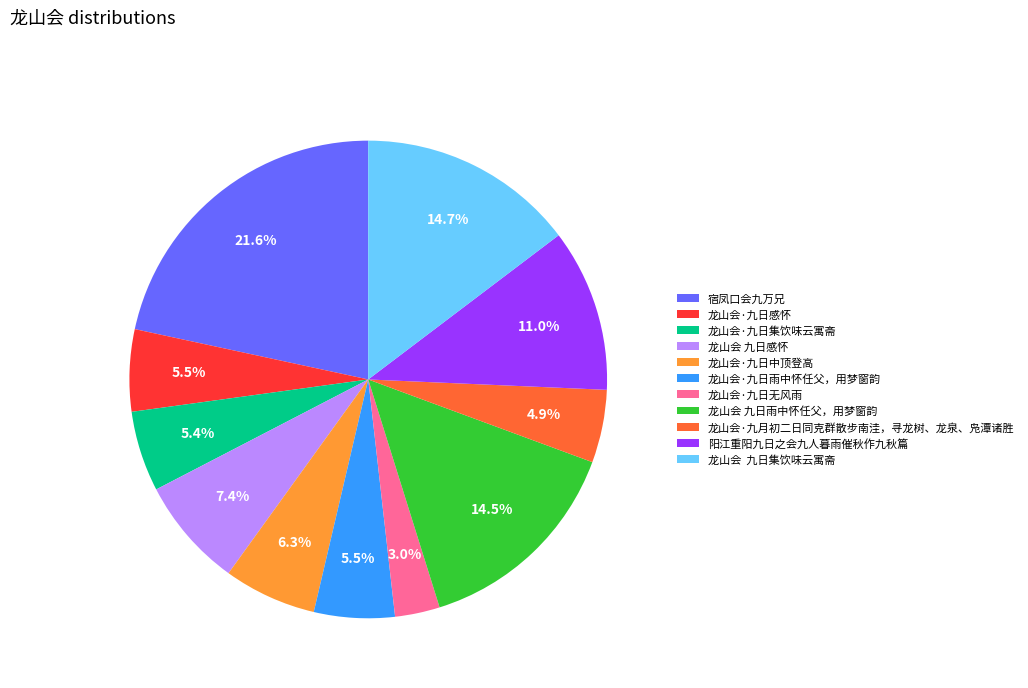

To the nearest percent, what is the difference between the largest and smallest slice percentages?

19%